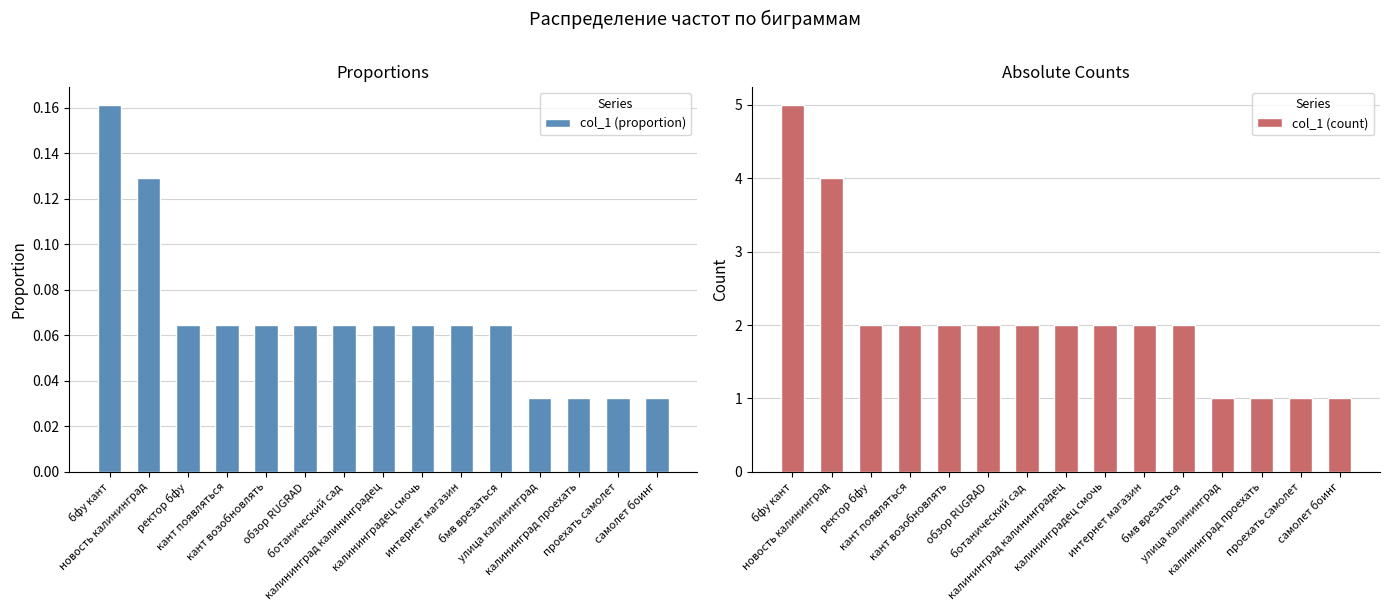

Where is col_1 (proportion) nearest to the value 0?

улица калининград